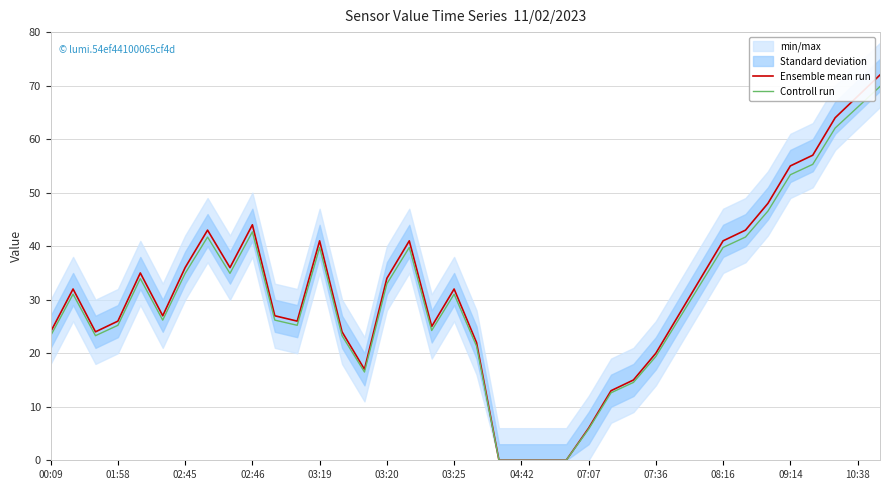

In Controll run, how many points are higher than both neighbors (excluding endpoints)?

7